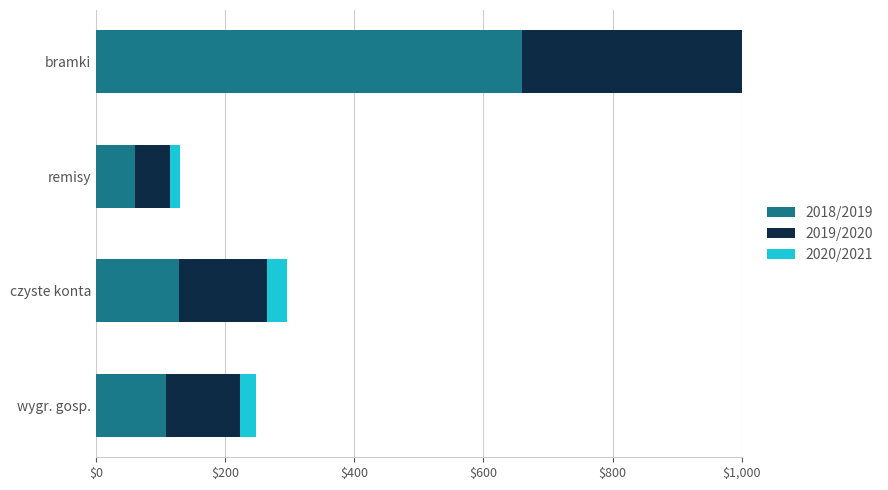

What is the sum of the 2019/2020 values at wygr. gosp. and remisy?

169